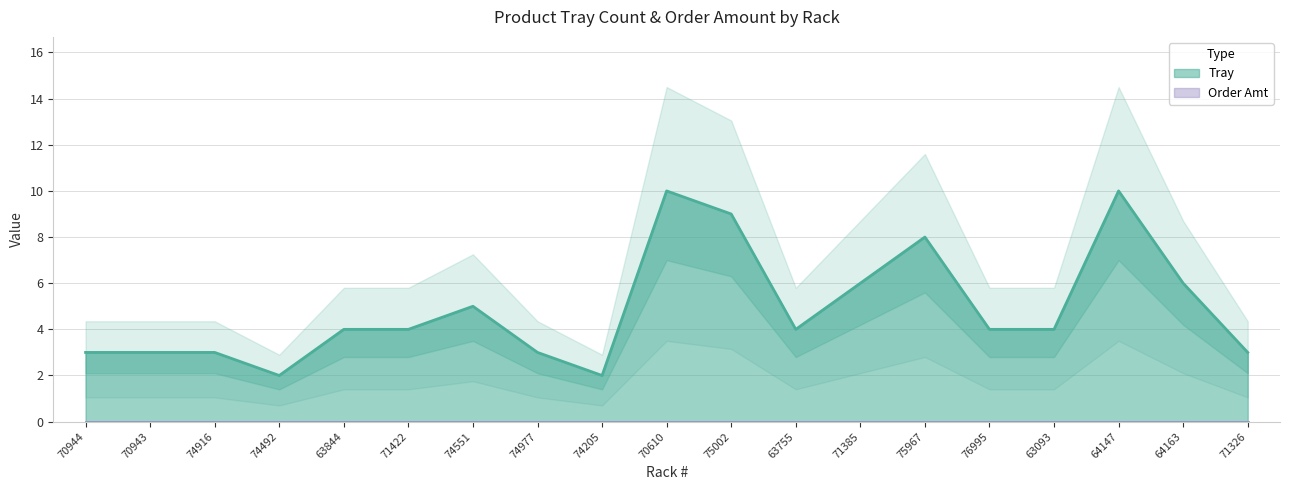

What is the change in value from 71422 to 64147?

+6